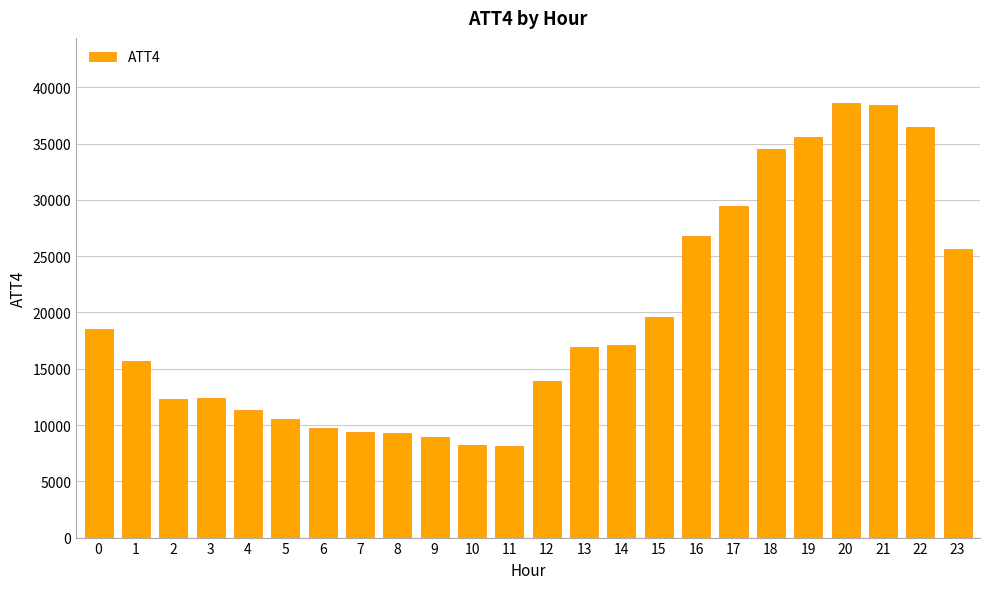

How many distinct data groups are displayed?

1